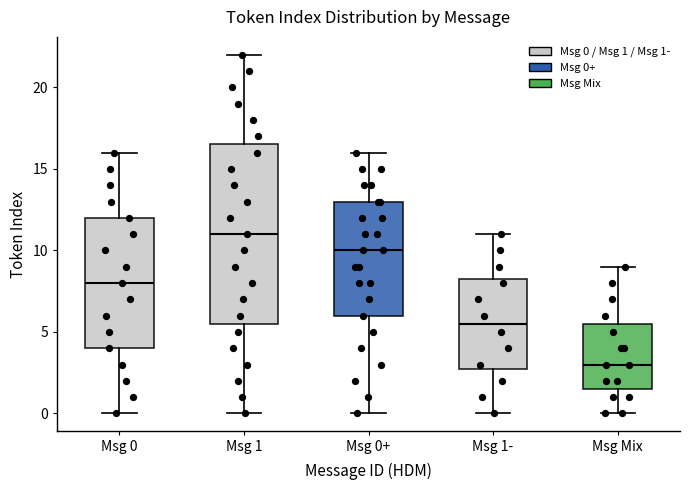

Which box's median line is the highest?

Msg 1